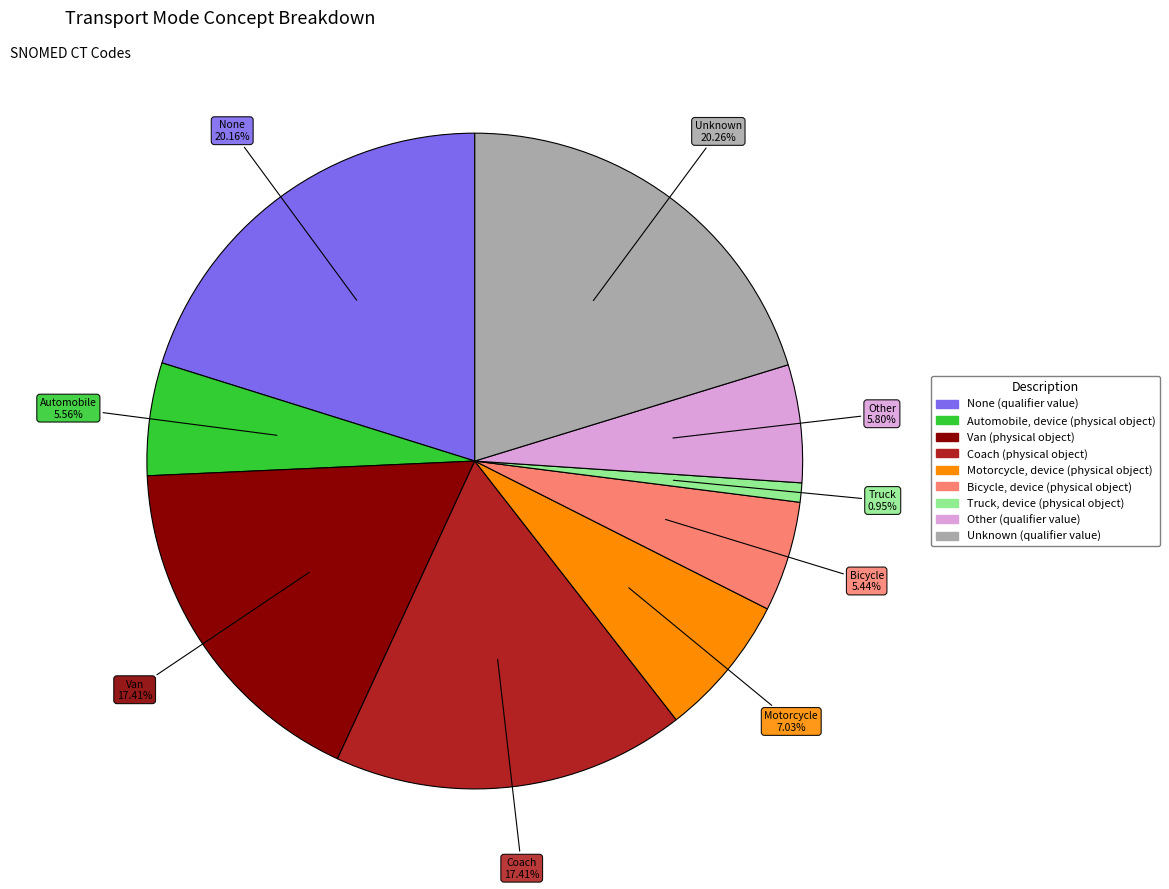

To the nearest percent, what is the difference between the largest and smallest slice percentages?

19%